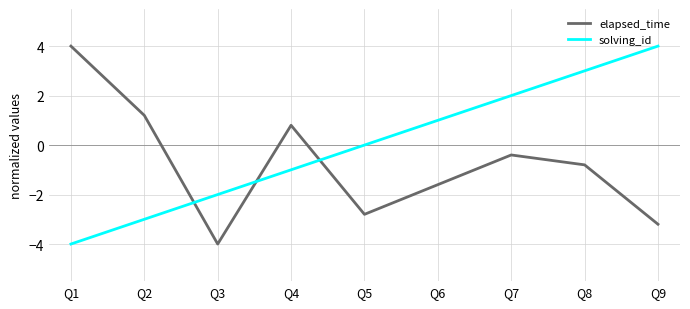

How many negative values does the elapsed_time series have?

6